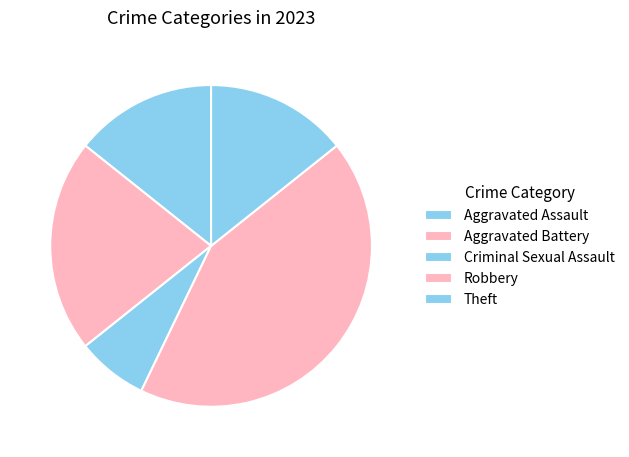

How many segments does this pie chart have?

5